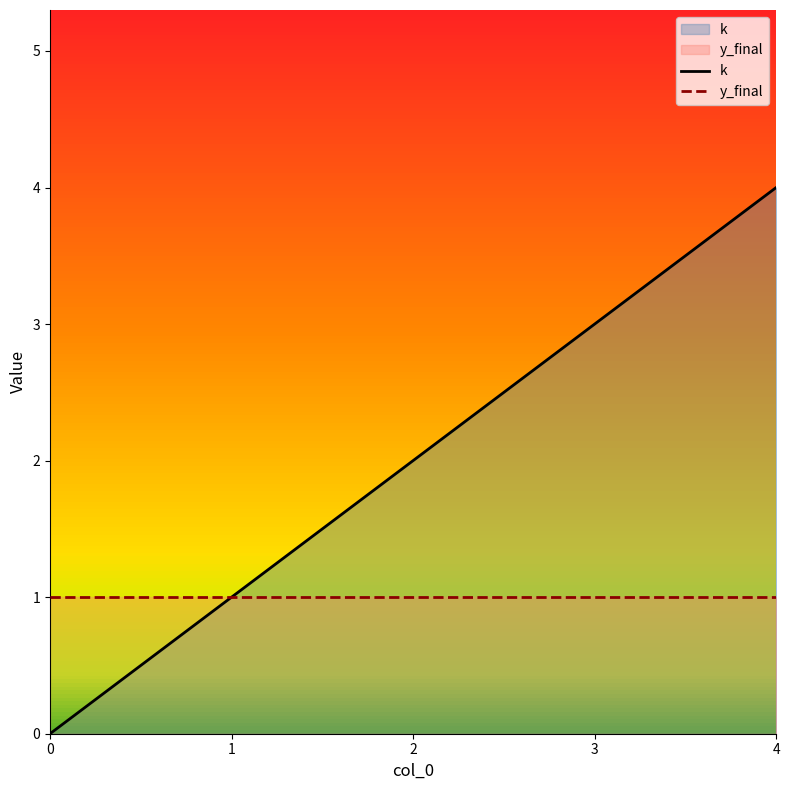

How many values in the k series are below 2?

2